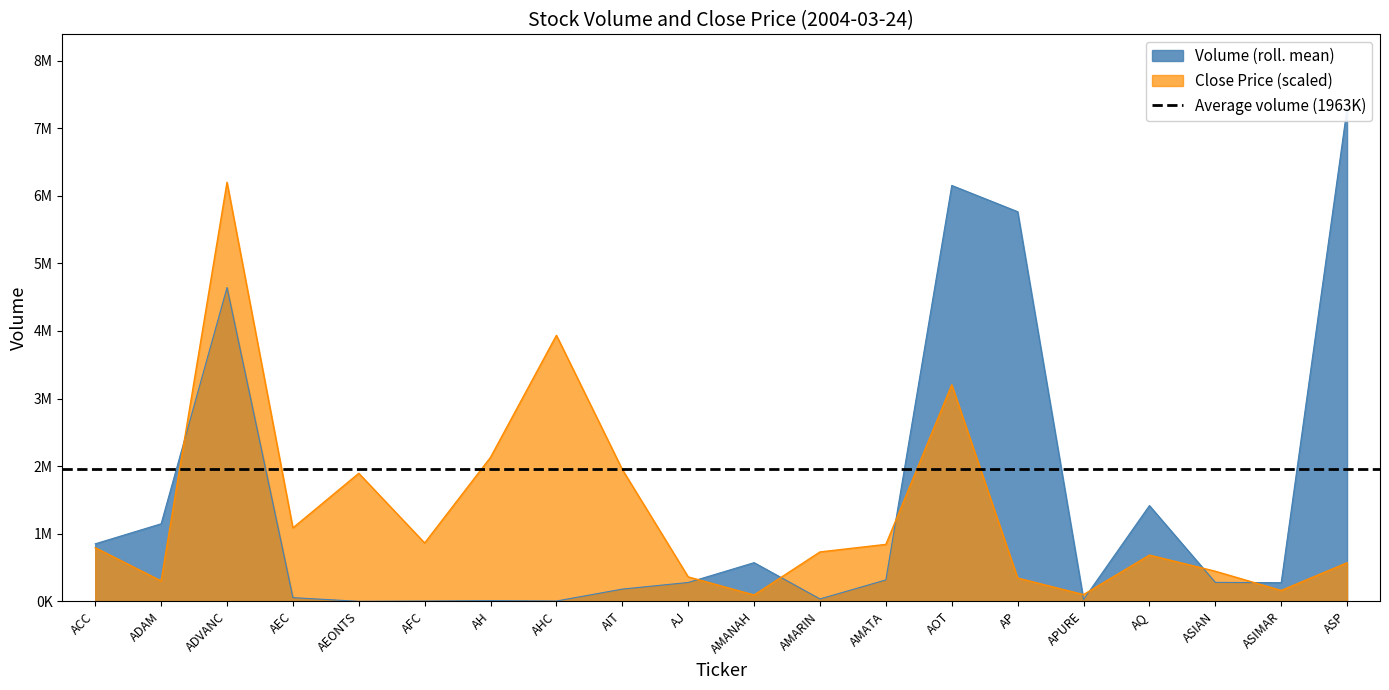

What is the total value across all series at ADVANC?

10842166.0